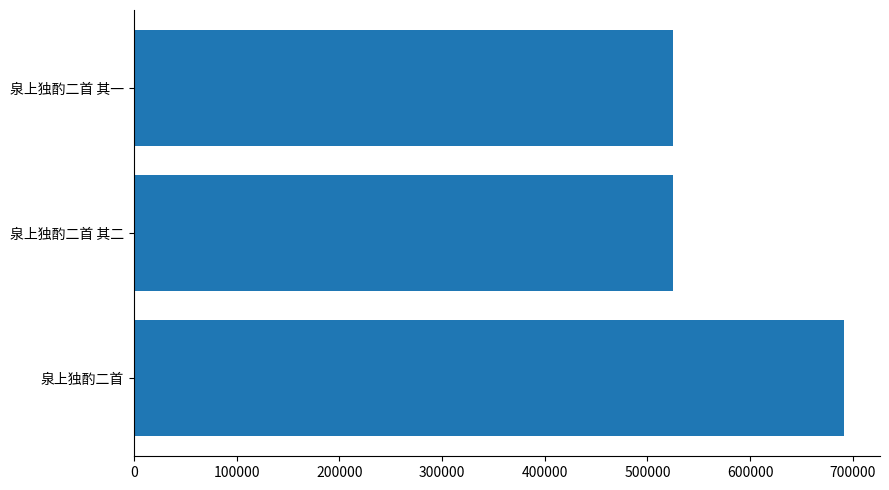

What is the approximate value at 泉上独酌二首?

691741